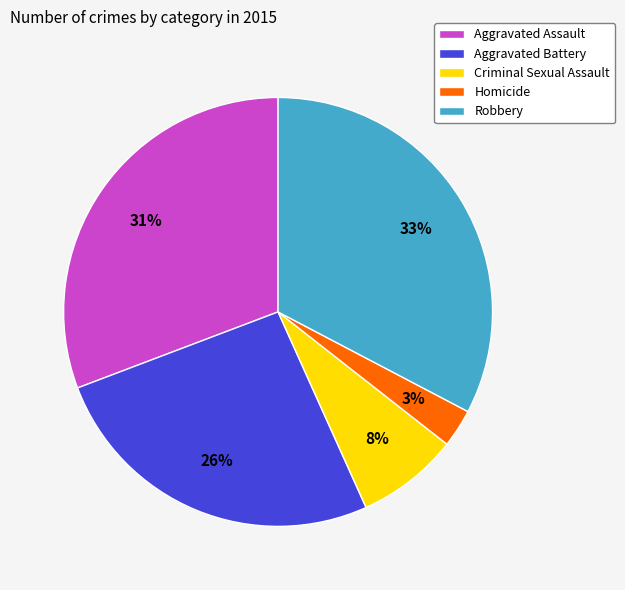

Do Aggravated Battery and Aggravated Assault together represent more than half of the pie?

Yes